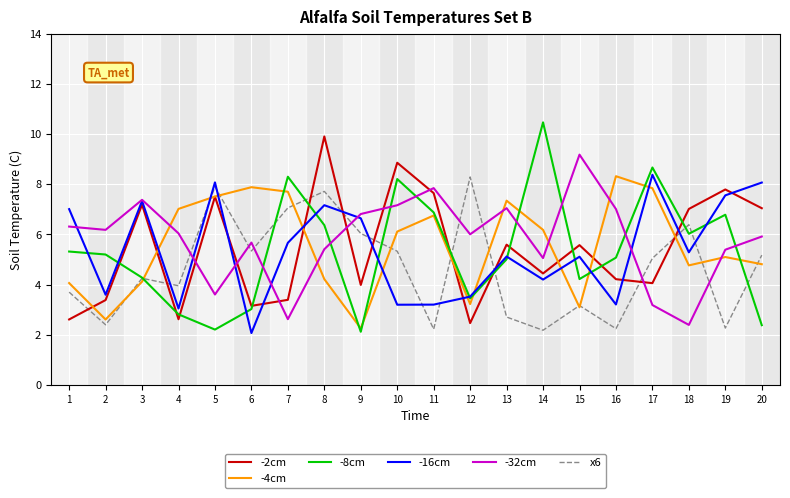

What is the minimum value shown in the chart?

2.1